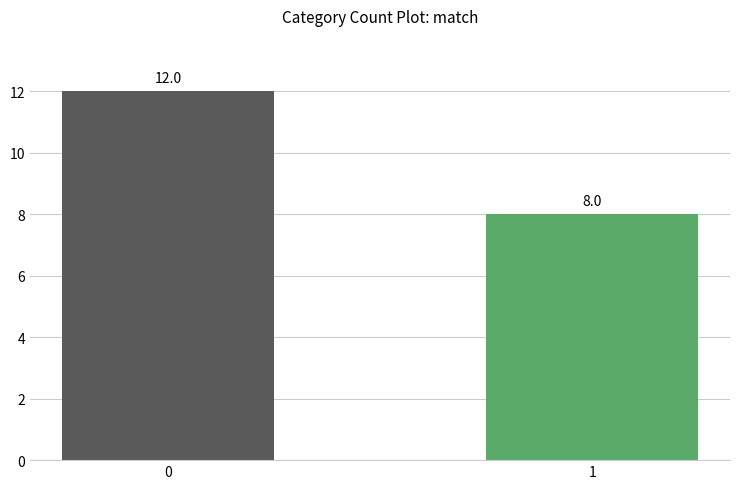

List the labels in order of value, largest first.

0, 1